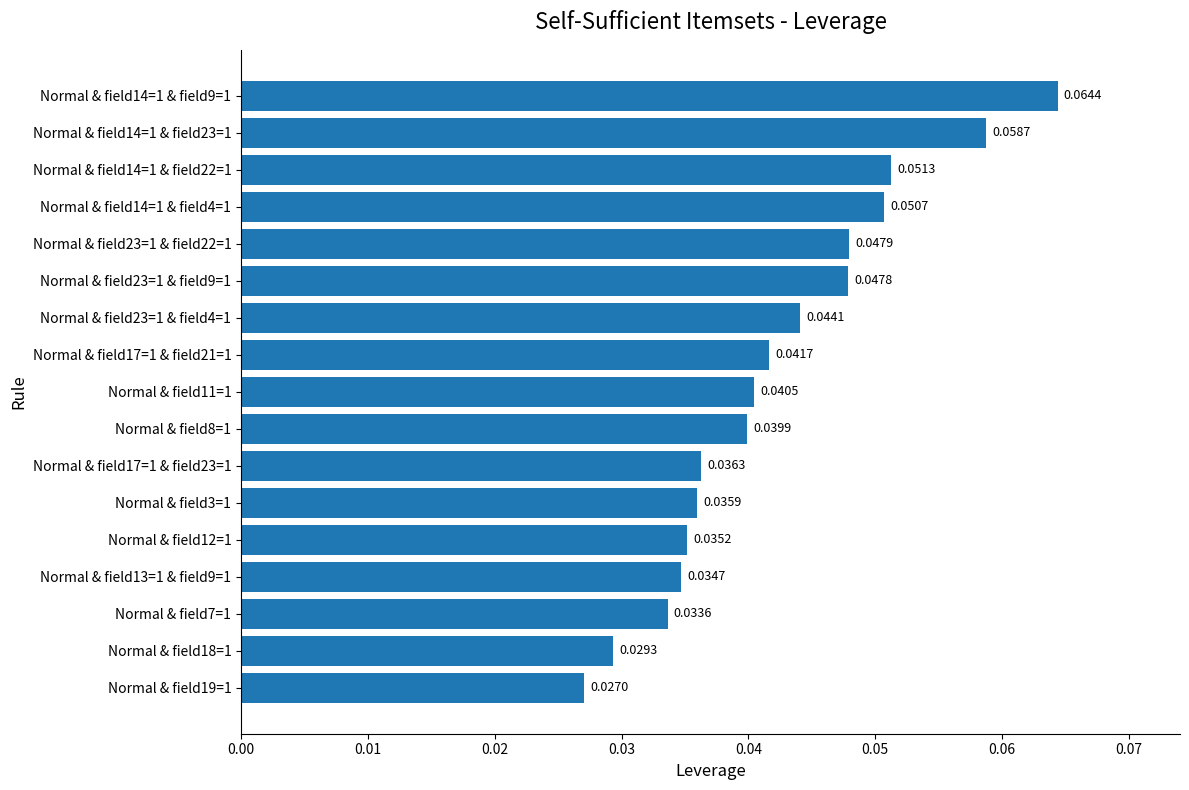

Between Normal & field14=1 & field4=1 and Normal & field18=1, which is larger?

Normal & field14=1 & field4=1